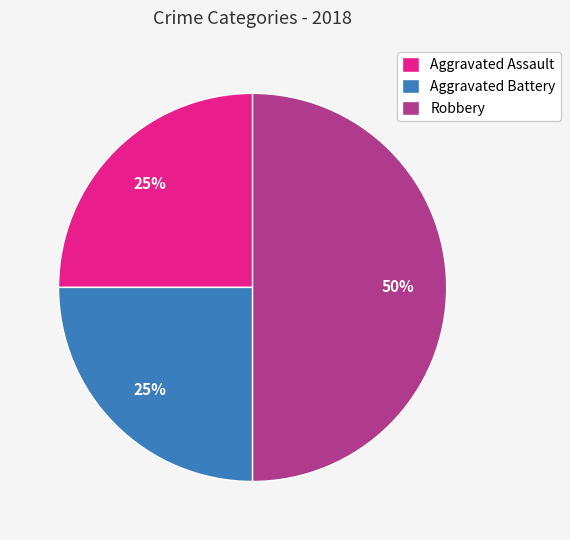

What is the largest slice in the pie chart?

Robbery